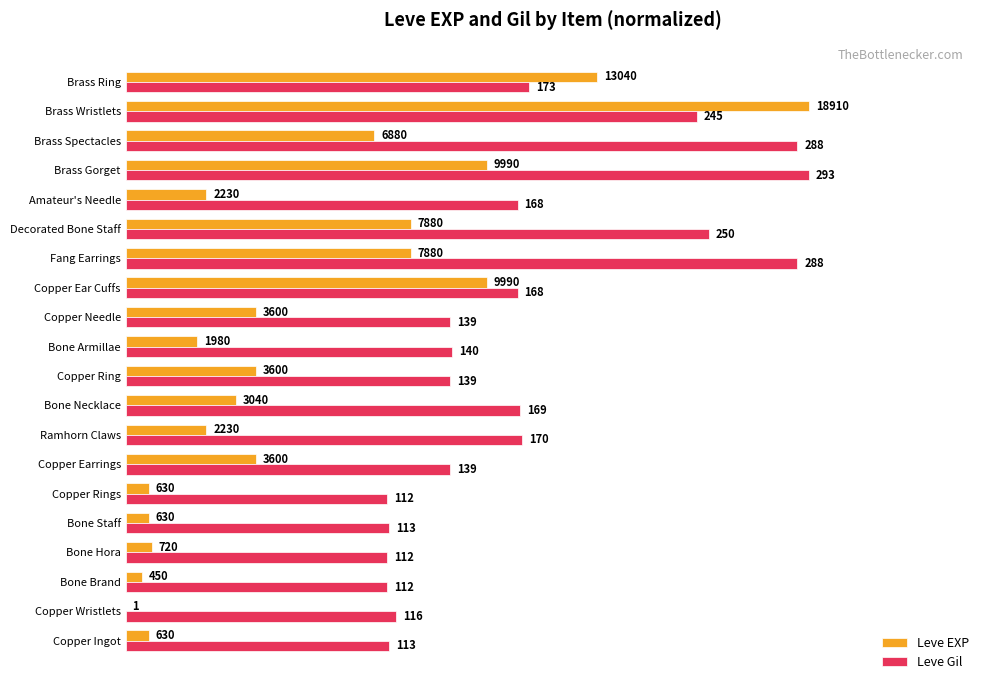

What are all the series names shown in the legend?

Leve EXP, Leve Gil